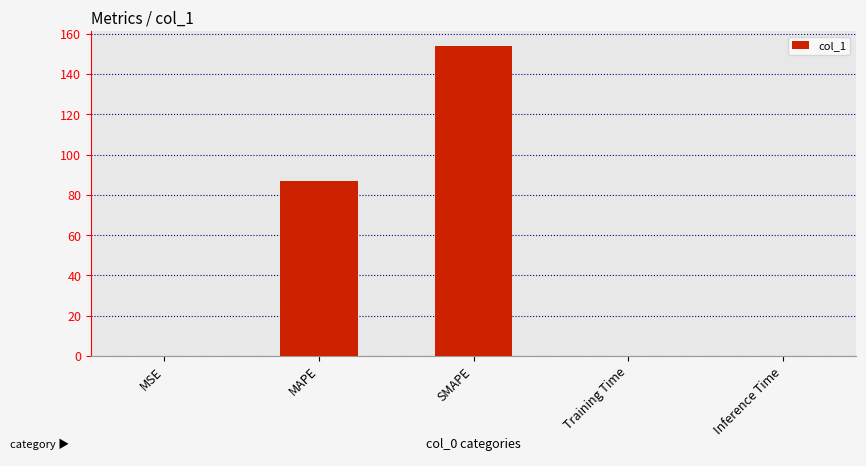

Does the chart contain stacked bars?

No